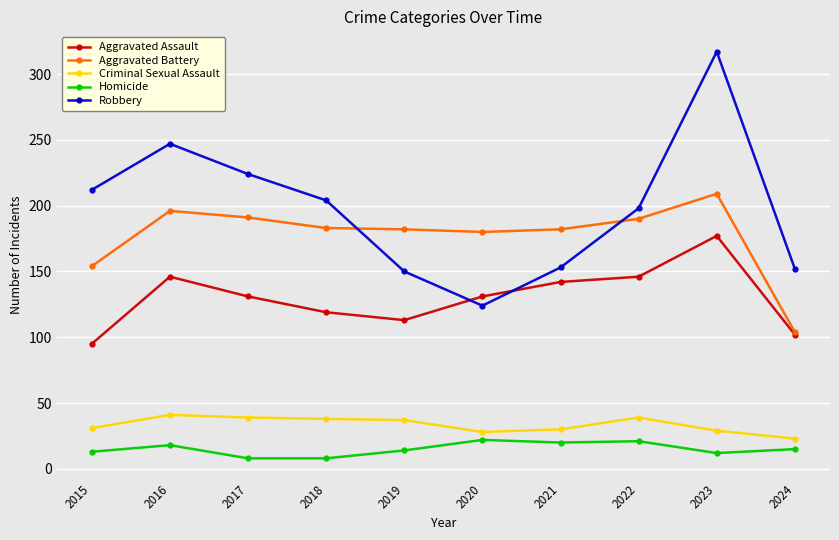

Which series changed the most between 2017 and 2022?

Robbery